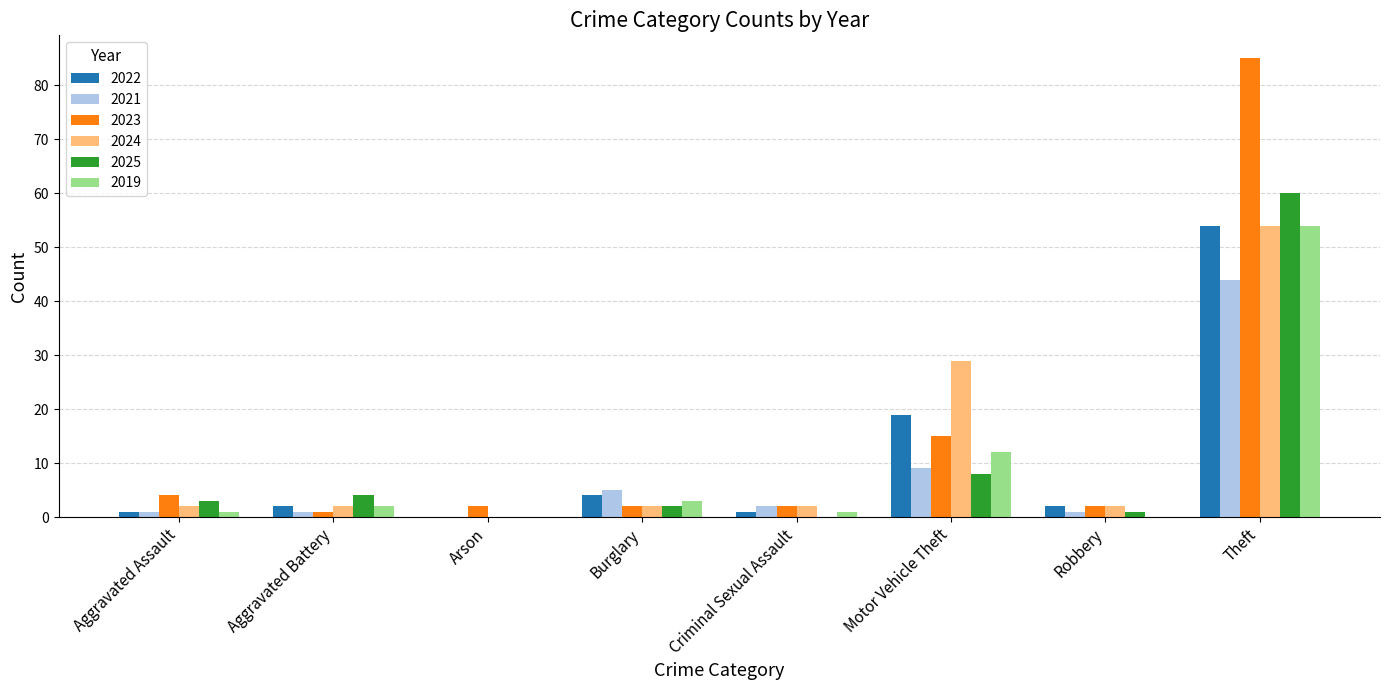

What is the greatest value displayed?

85